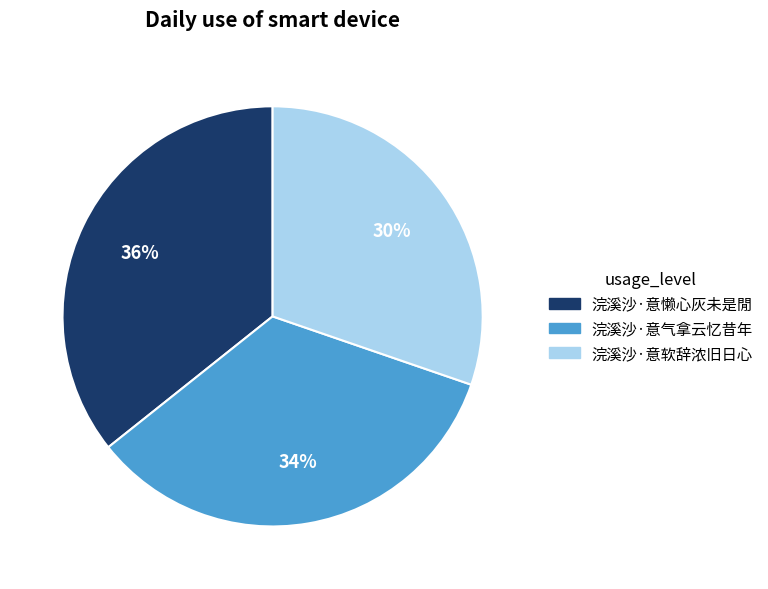

How many segments does this pie chart have?

3